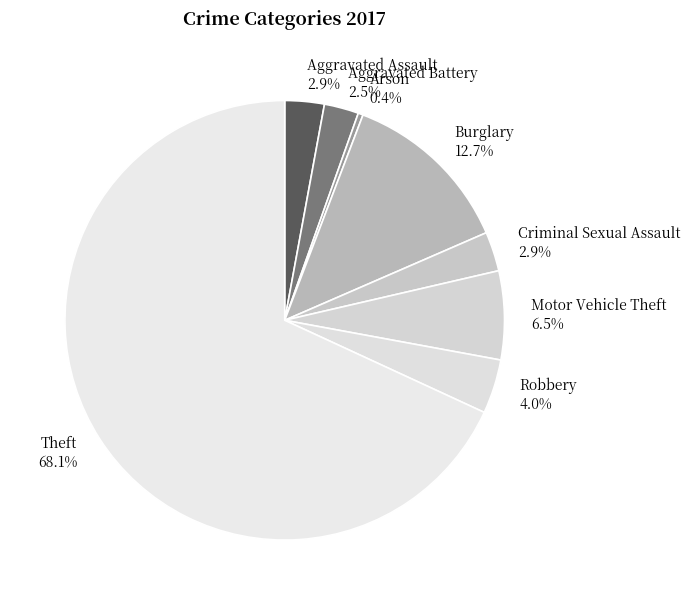

Between Arson and Motor Vehicle Theft, which is larger?

Motor Vehicle Theft